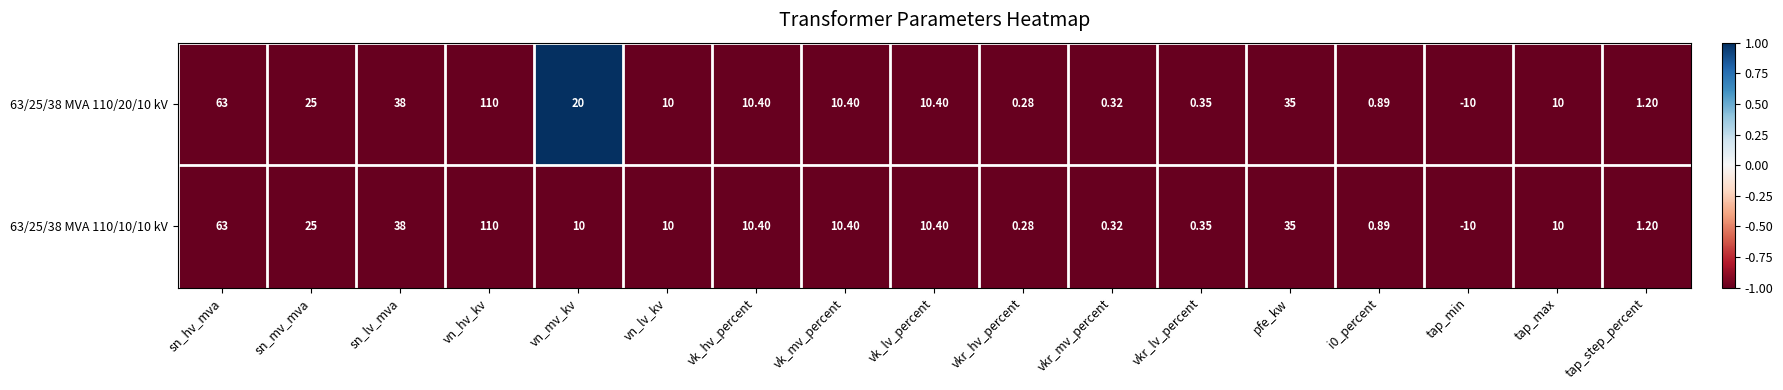

At which label is 63/25/38 MVA 110/10/10 kV closest to 50?

sn_lv_mva